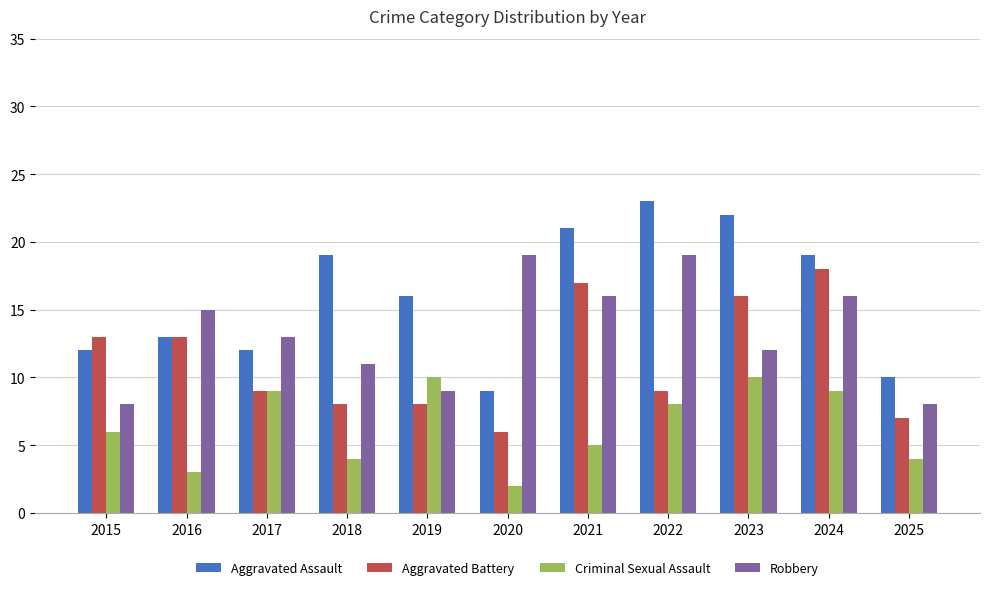

Which series changed the most between 2015 and 2016?

Robbery